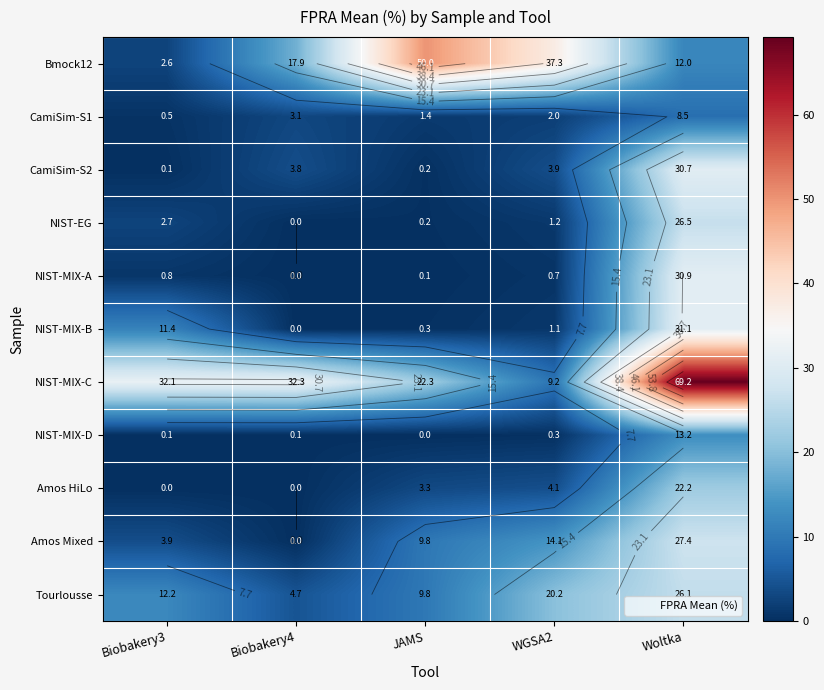

Which series has the largest total across all categories?

NIST-MIX-C